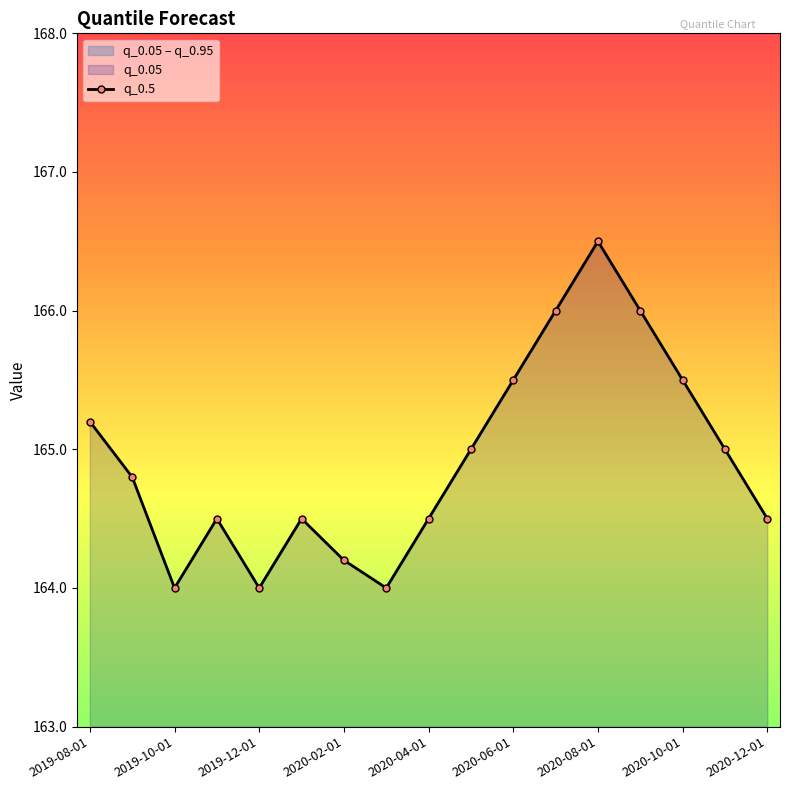

The chart shows a value of 262.5 at 2020-08-01. True or false?

False